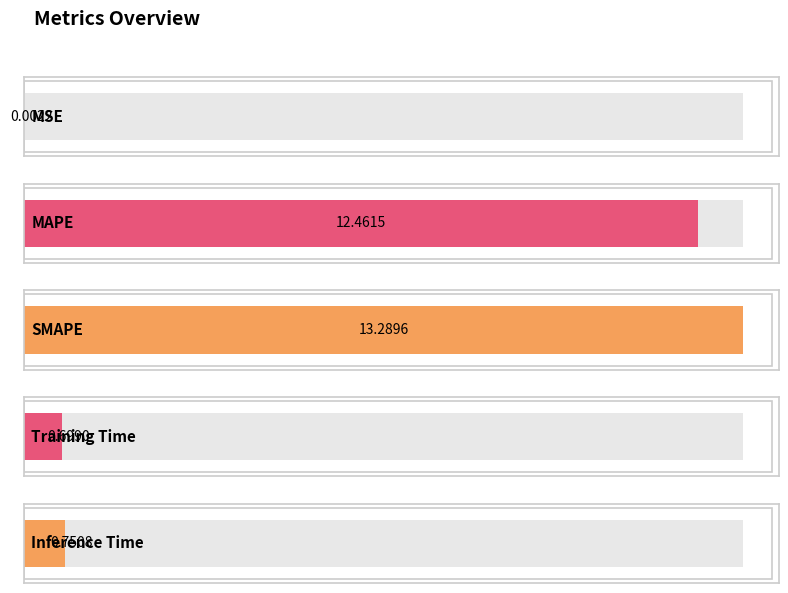

Reading left to right, what are all the values shown in this chart?

MSE=0.0	MAPE=12.5	SMAPE=13.3	Training Time=0.7	Inference Time=0.8